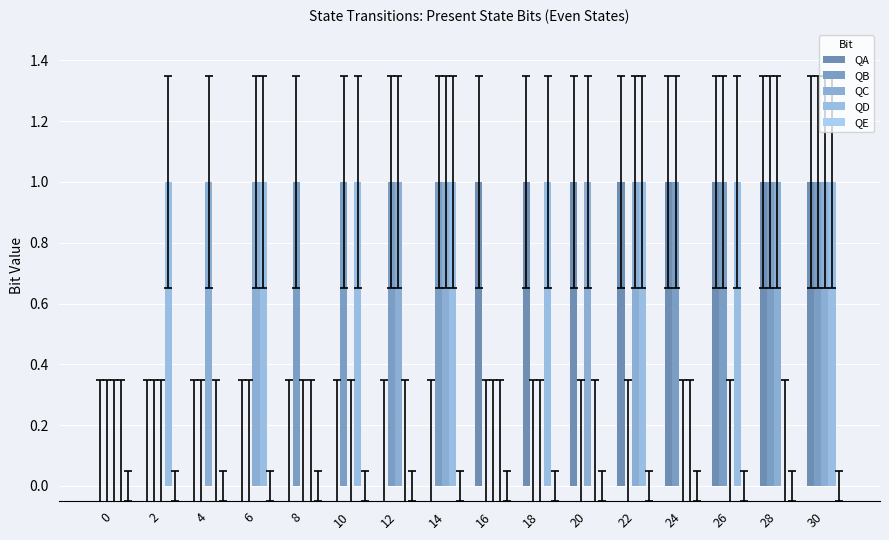

Rank the series by their maximum value, from lowest to highest.

QE, QA, QB, QC, QD